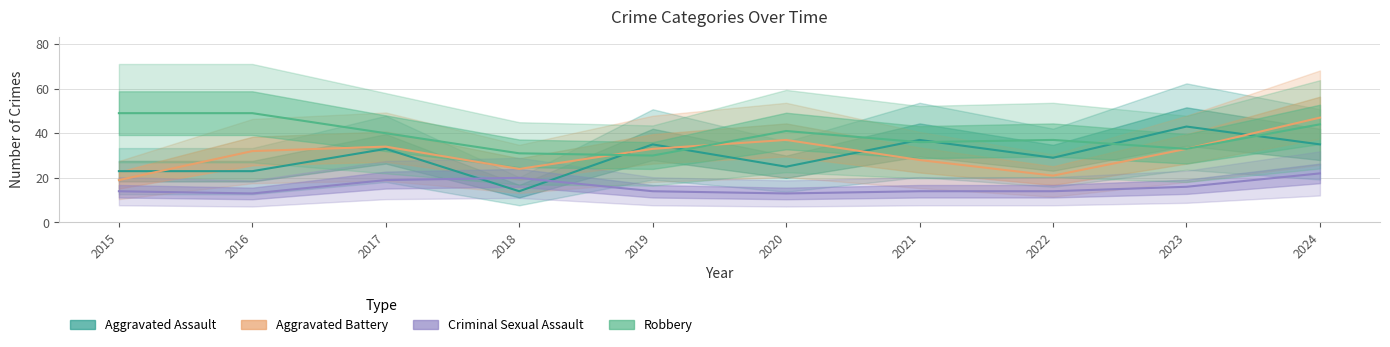

What is the difference between the second highest and minimum values in the Criminal Sexual Assault series?

7